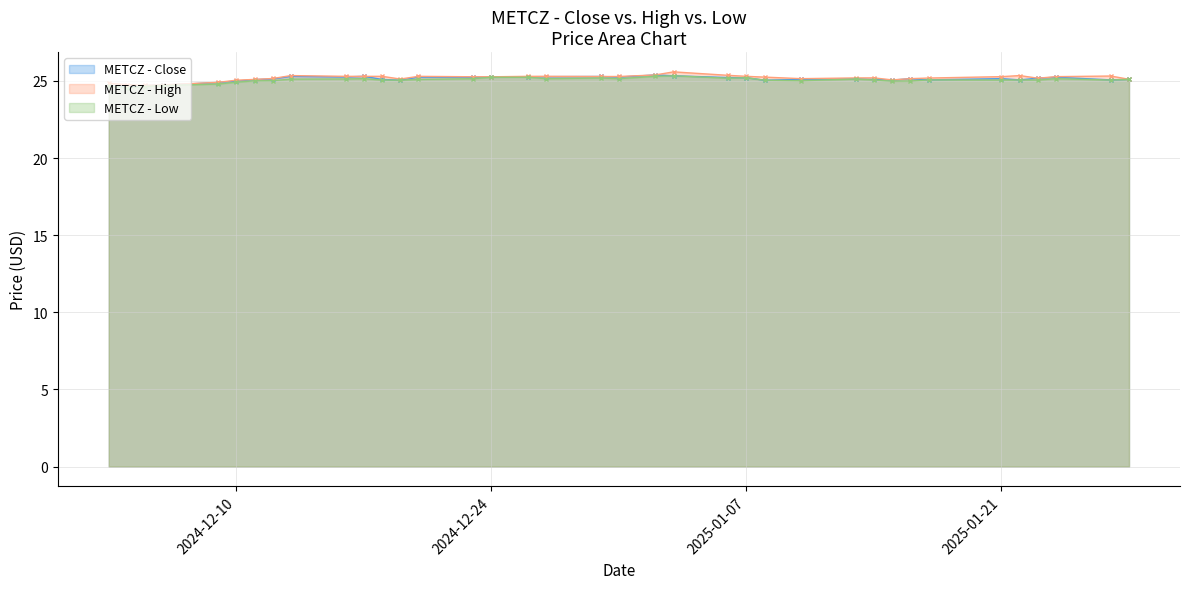

What is the sum of all High values?

932.1